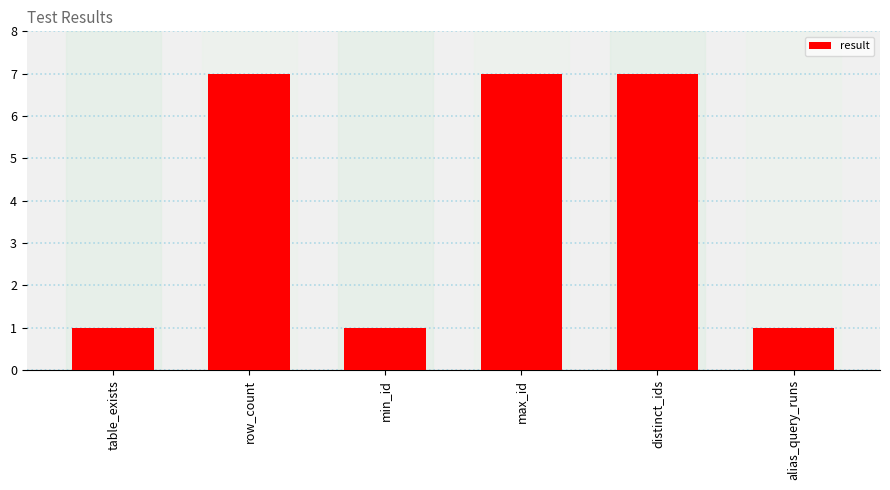

Approximately how many times larger is the value at distinct_ids compared to row_count?

1.0